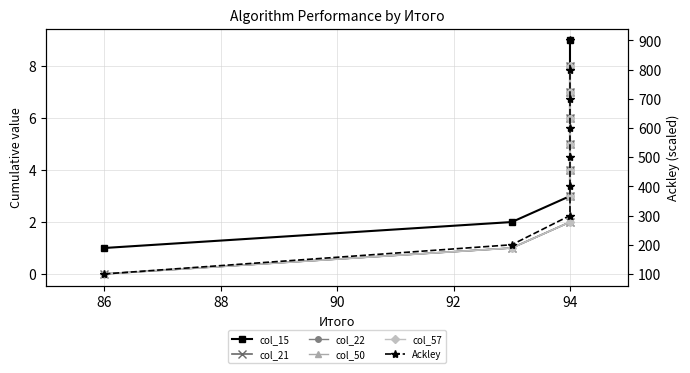

The col_22 series shows 8 at 94. True or false?

True